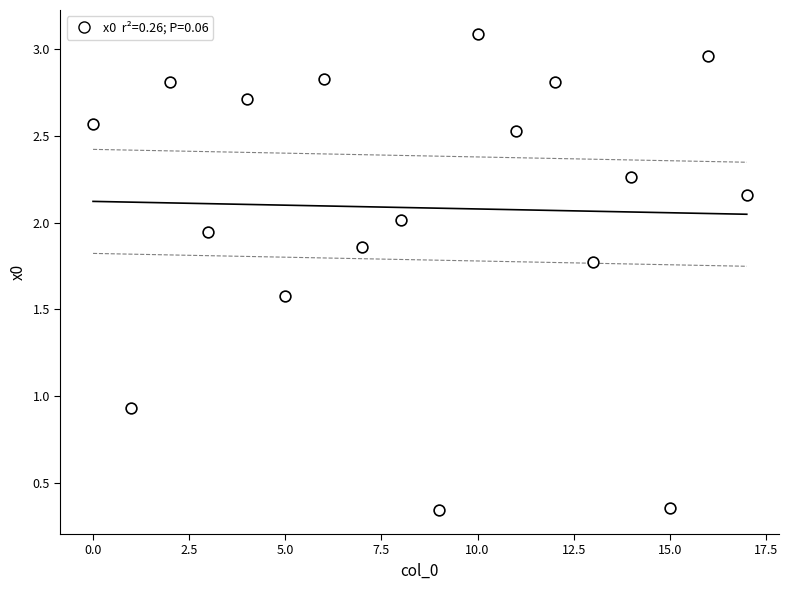

How many points are shown in the scatter plot?

18